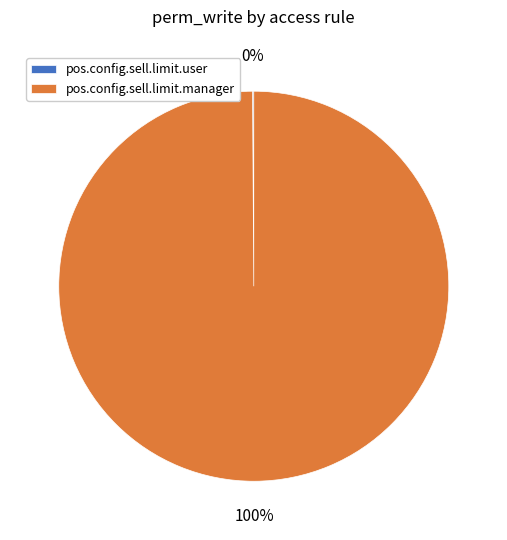

Does pos.config.sell.limit.manager represent more than half of the total?

Yes